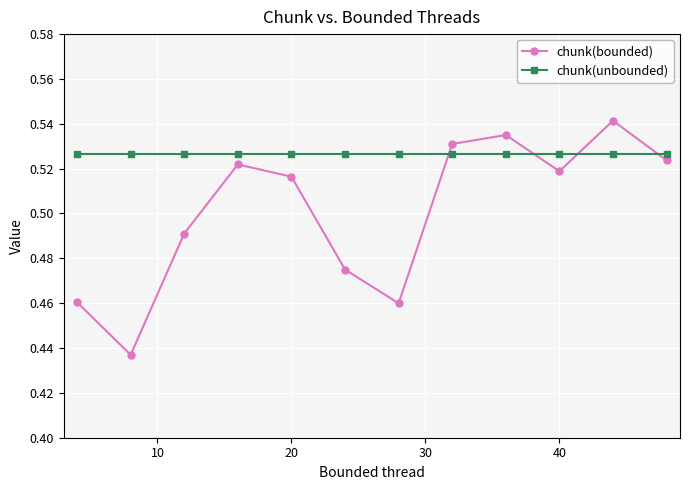

At how many categories does at least one series exceed 0?

12